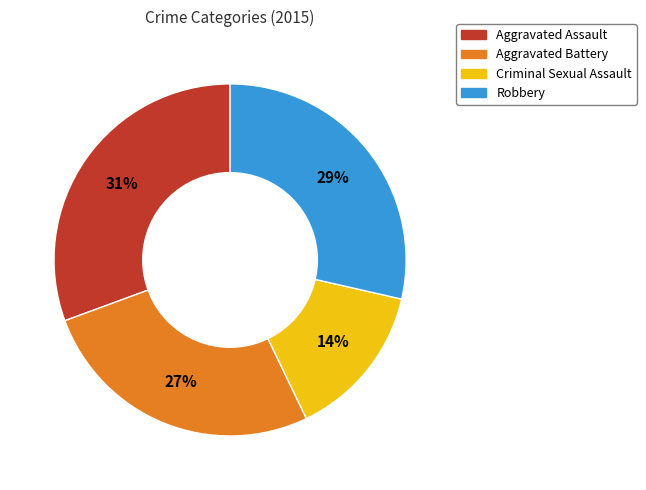

To the nearest percent, what percentage of the pie is Aggravated Battery?

27%